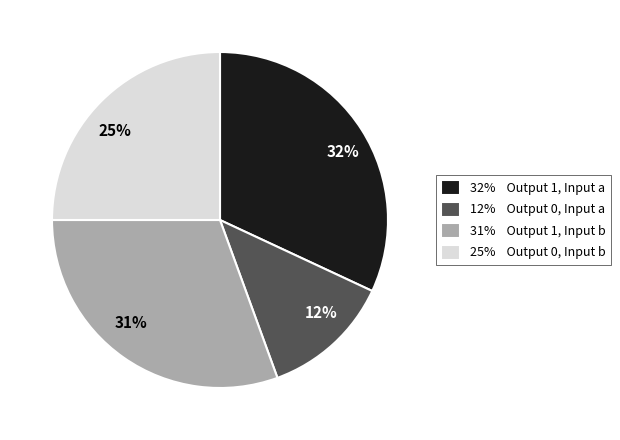

Approximately how many times larger is the value at 25% Output 0, Input b compared to 32% Output 1, Input a?

0.8